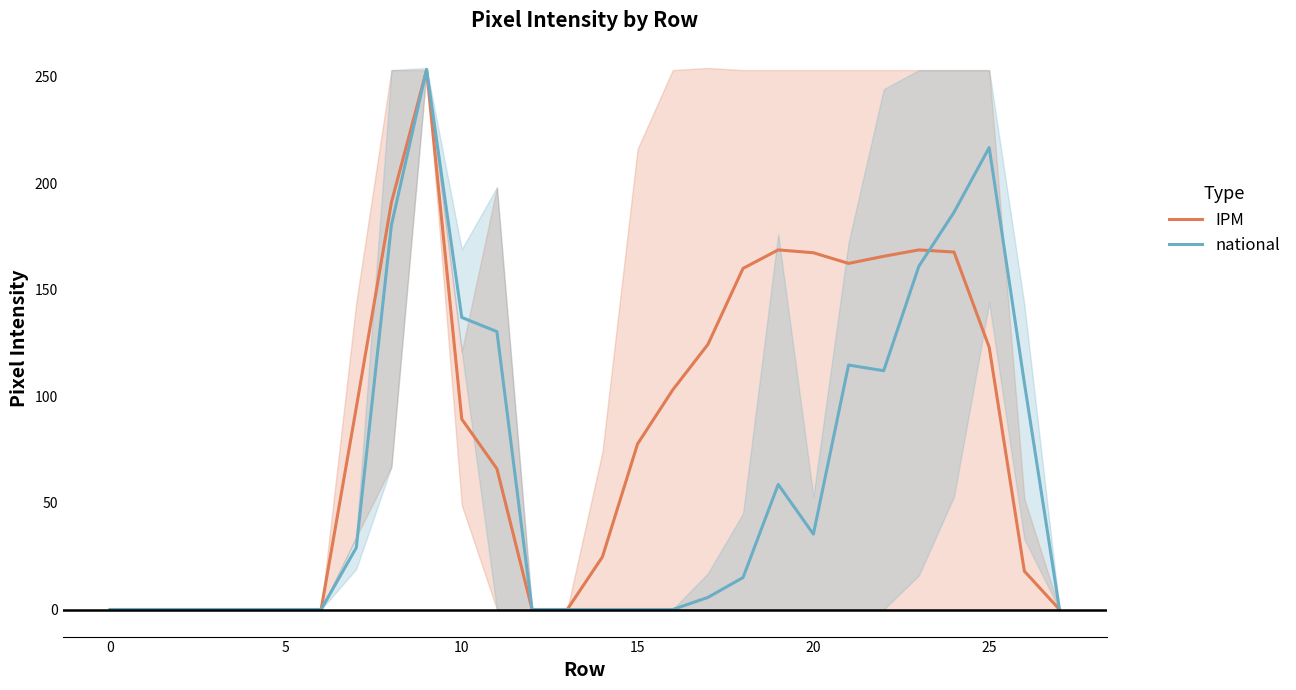

How many data points in national are less than 15?

14